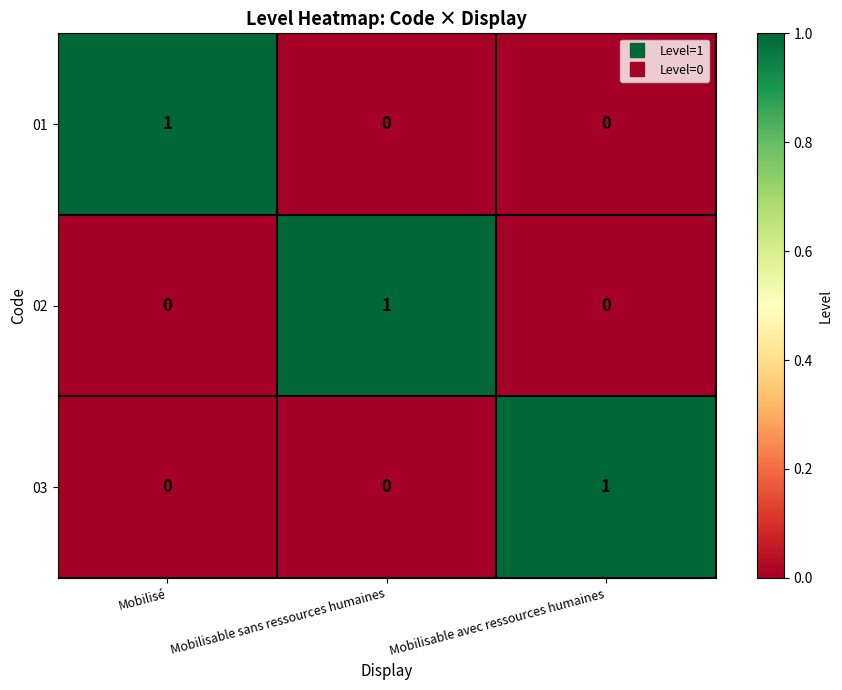

At how many categories does at least one series exceed 0?

3